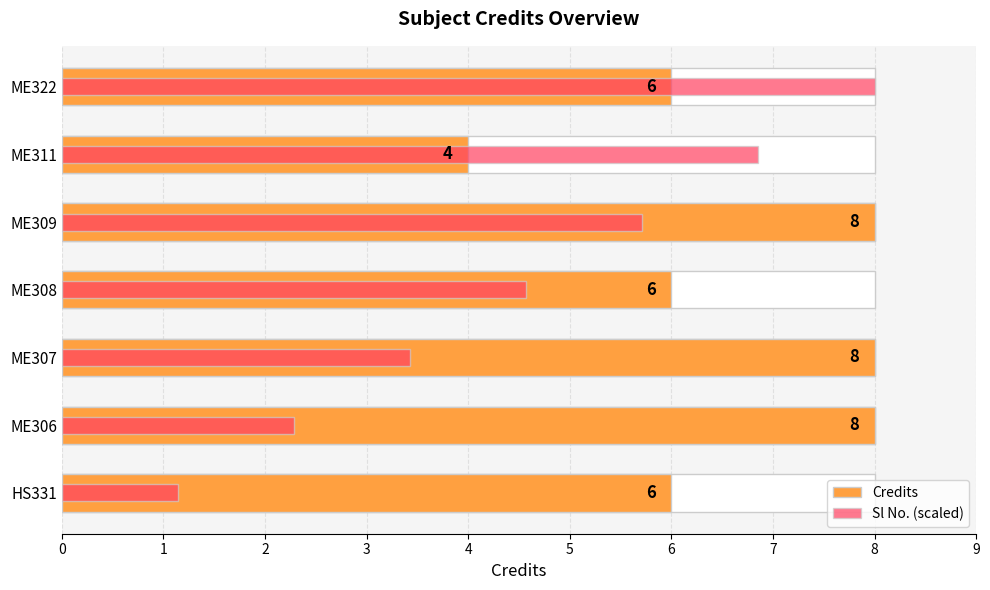

What is the smallest value displayed?

1.1